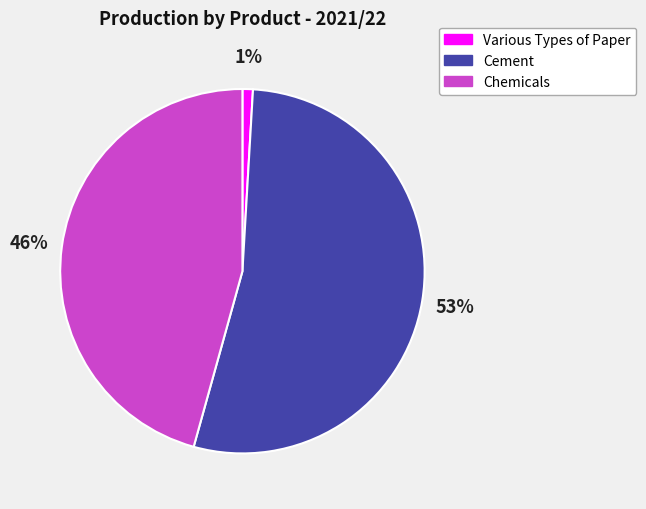

The Cement slice represents 66% of the pie. True or false?

False